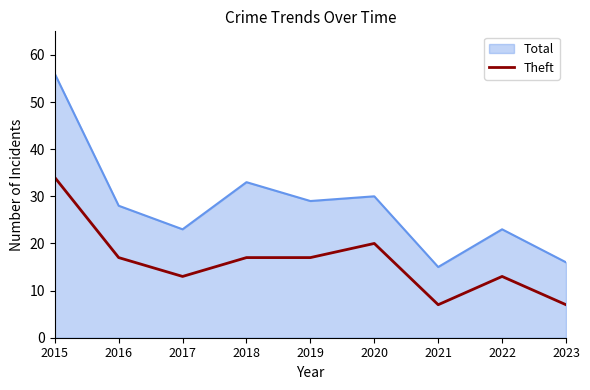

Rank the series by their maximum value, from highest to lowest.

Total, Theft